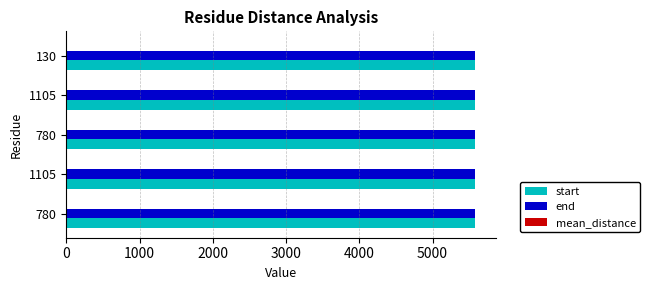

What is the value of the start bar at the 3rd from the left?

5580.0